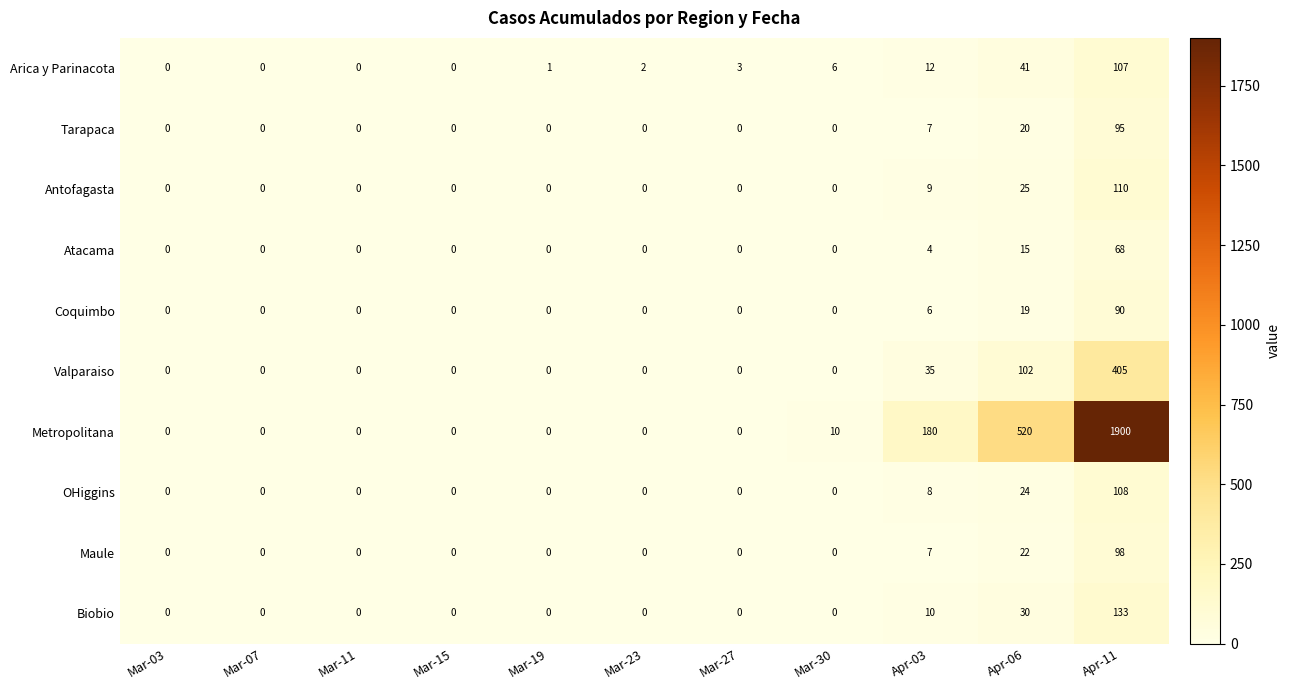

List the series in order of their peak value, highest first.

Metropolitana, Valparaiso, Biobio, Antofagasta, OHiggins, Arica y Parinacota, Maule, Tarapaca, Coquimbo, Atacama